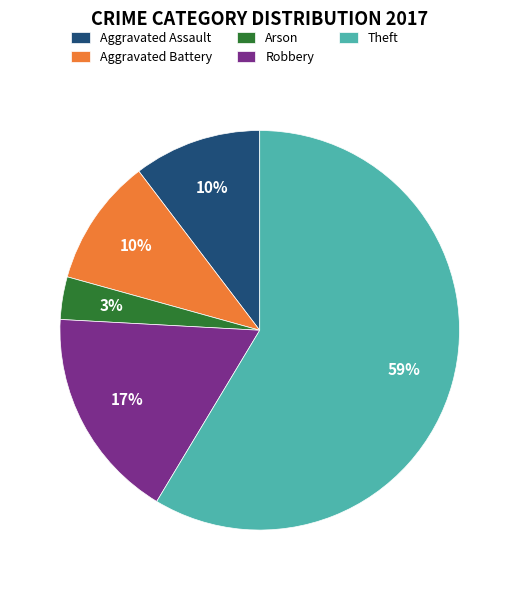

What percentage is the Aggravated Assault slice, to the nearest percent?

10%